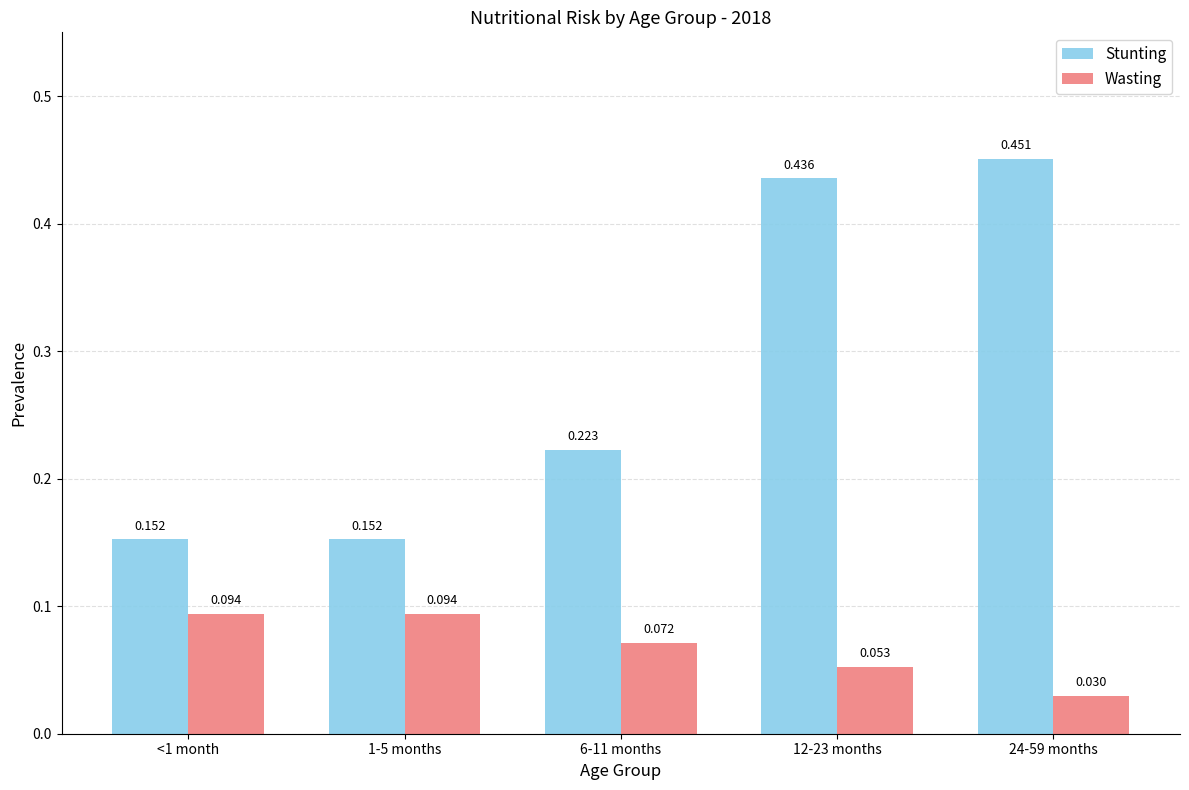

How many bars are there in each group?

2